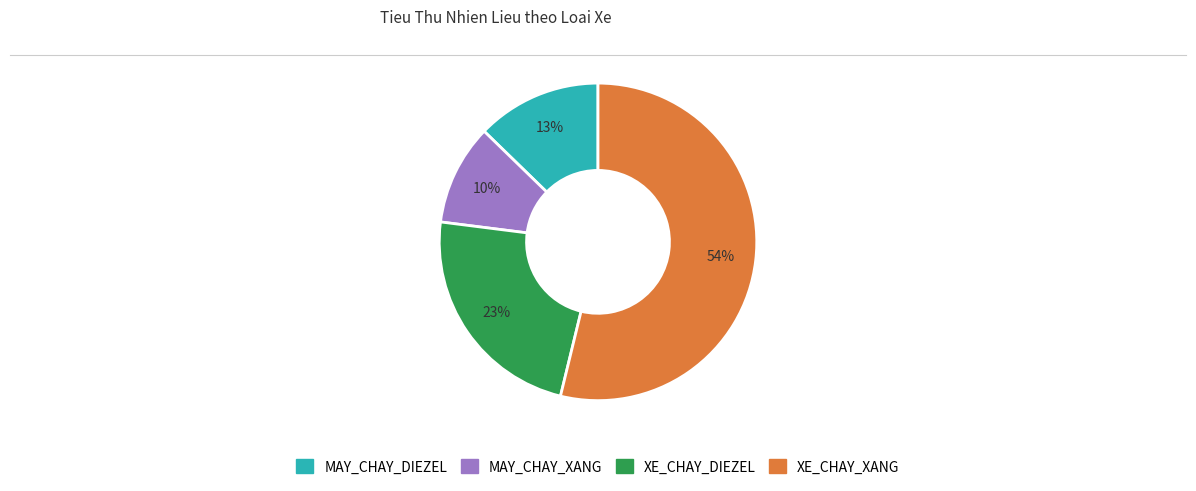

What is the ratio of the value at MAY_CHAY_XANG to the value at XE_CHAY_XANG?

0.2